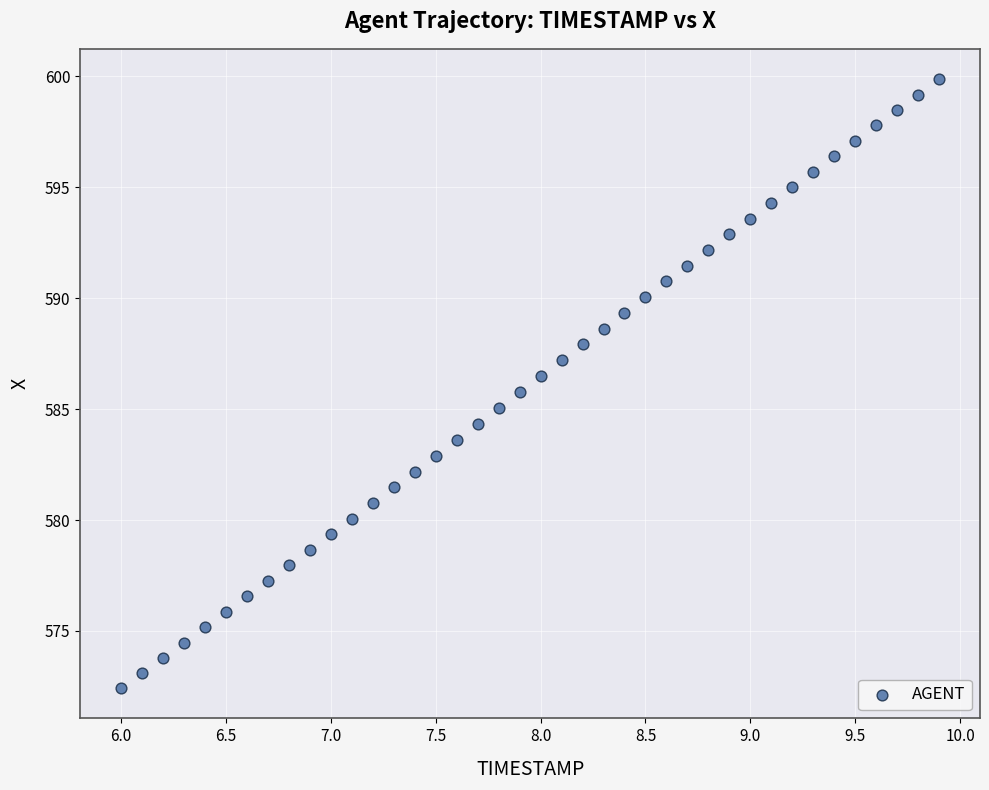

What is the range of Y values (max minus min)?

27.4